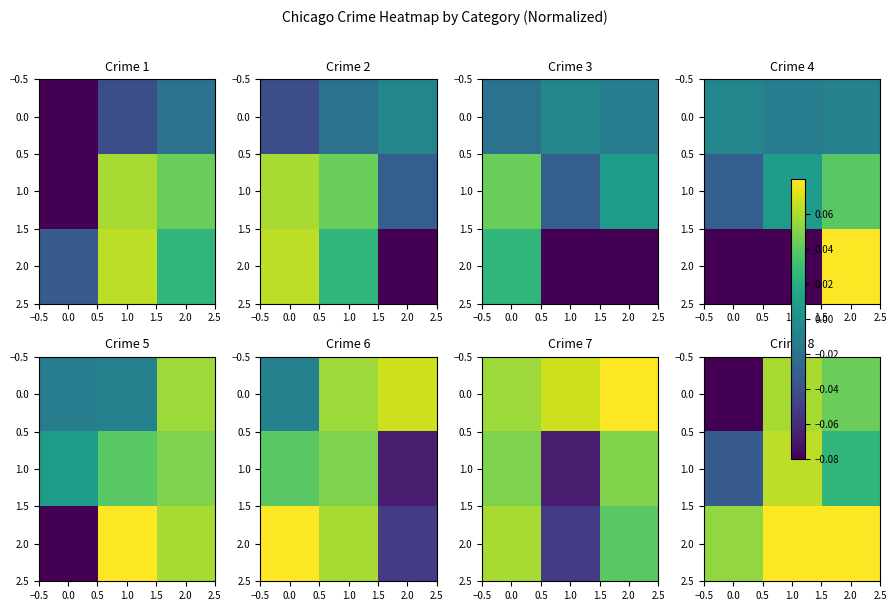

List the series in order of their overall mean, highest first.

2.0, 1.0, 0.0